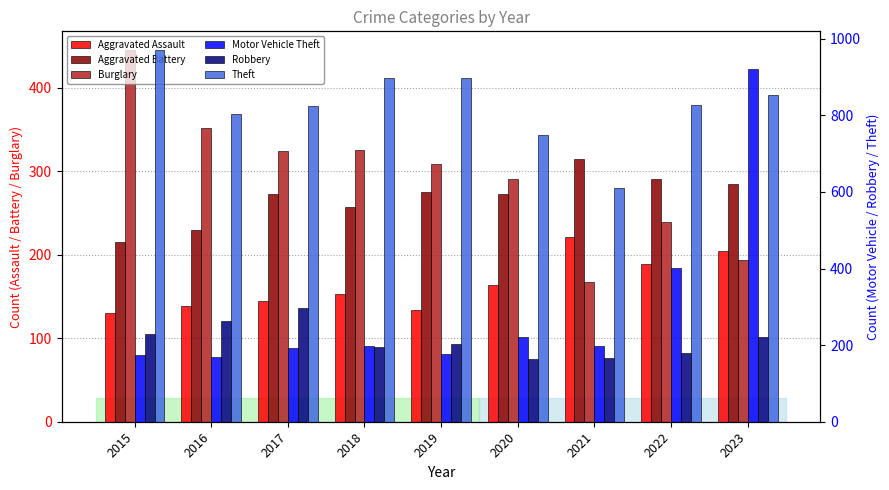

At which label is Robbery closest to 231?

2015